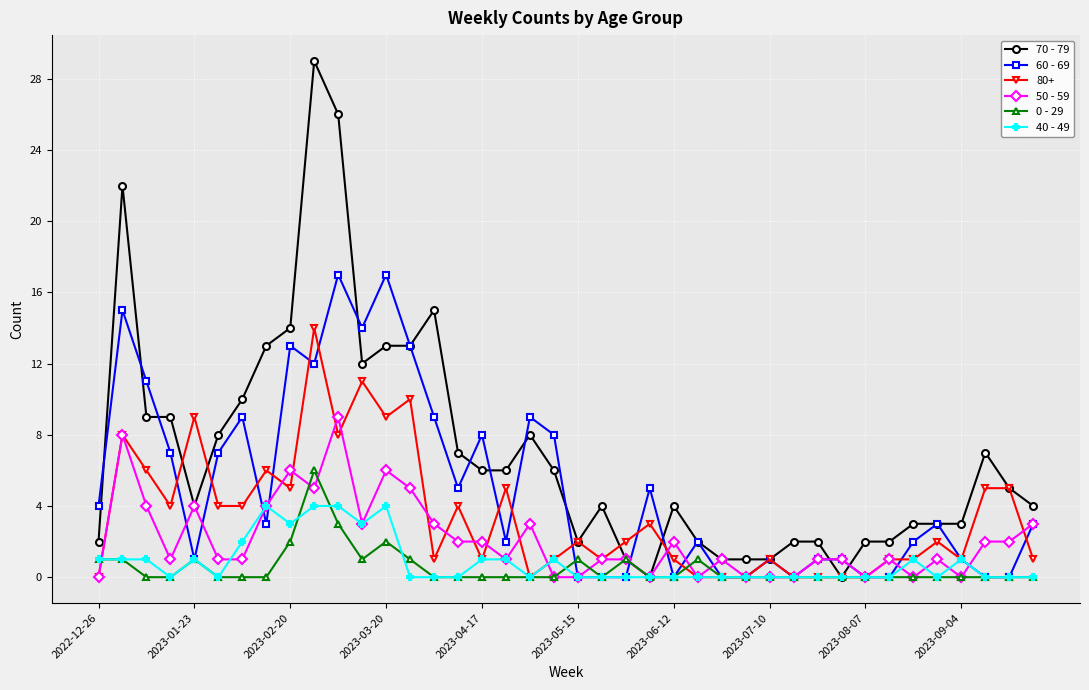

What is the maximum value for 50 - 59?

9